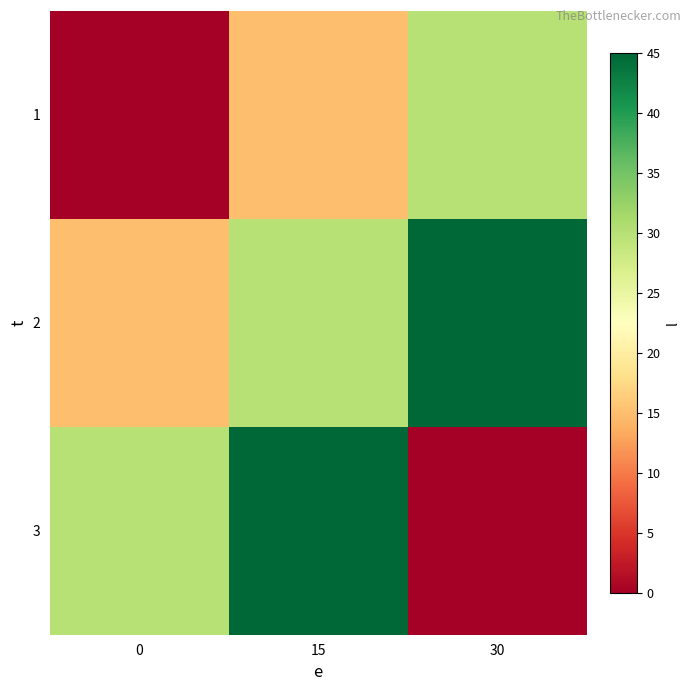

Rank the series by their average value, from lowest to highest.

1, 3, 2